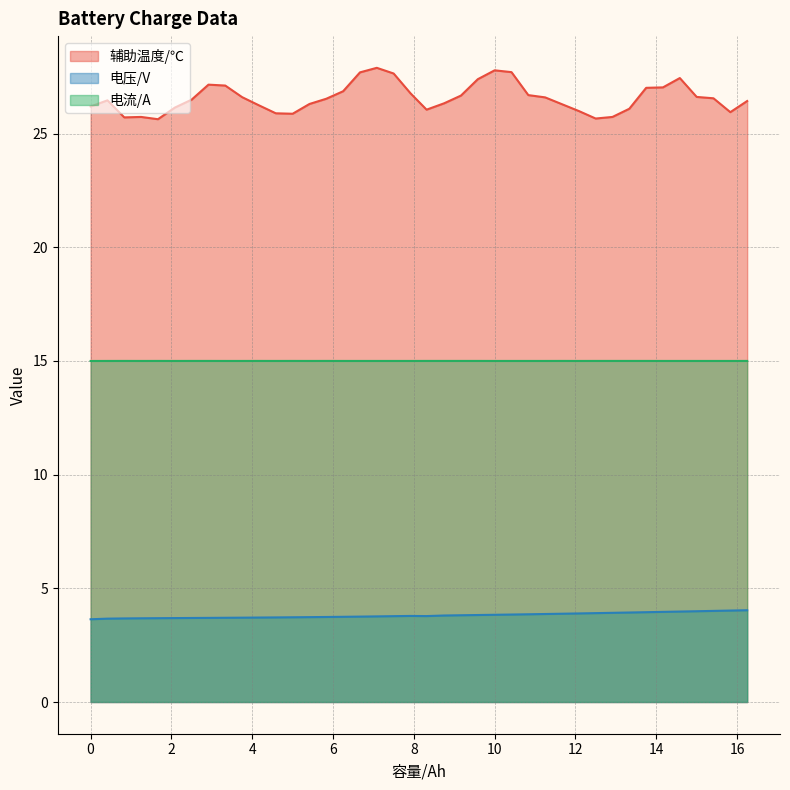

Which series changed the most between 0.417 and 7.5?

辅助温度/℃